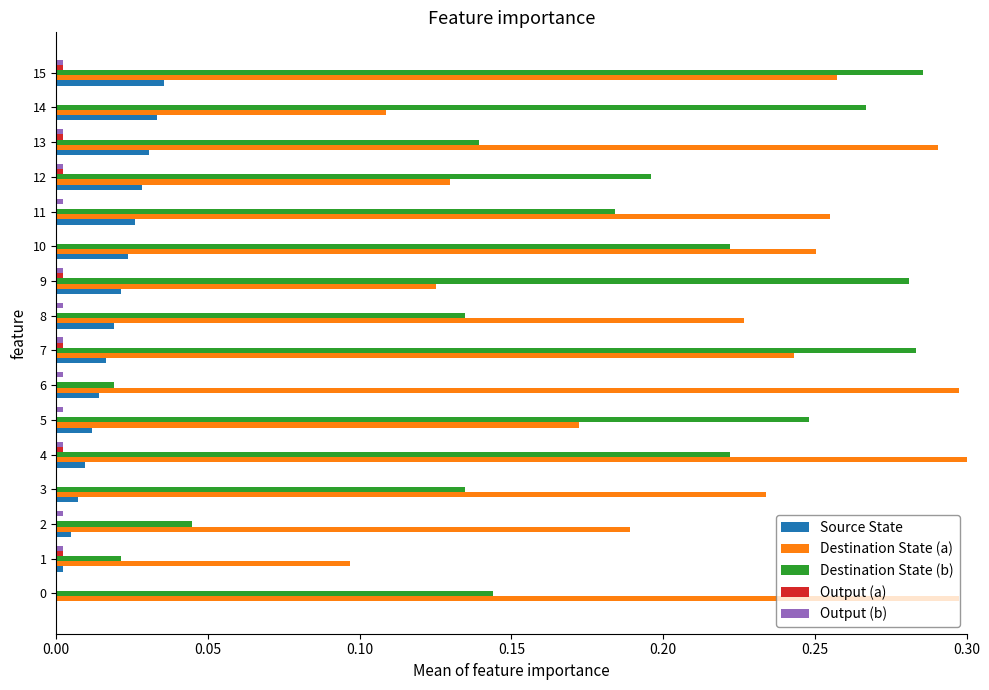

How many categories are shown in the chart?

16